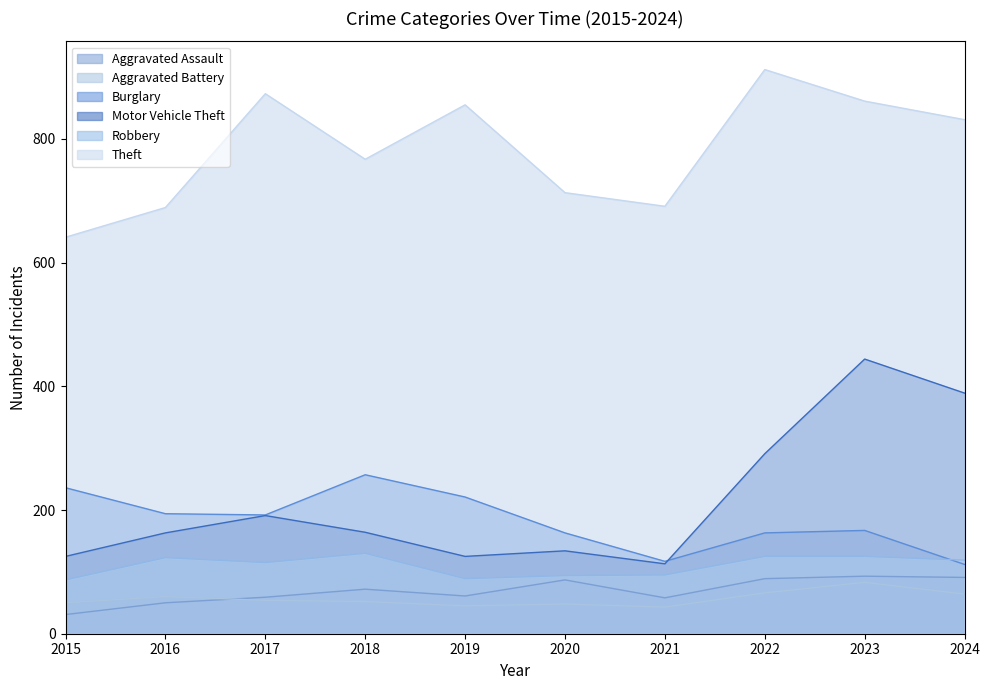

Reading right to left, extract all data points from this chart.

Aggravated Assault: 2024=91	2023=93	2022=89	2021=58	2020=87	2019=61	2018=72	2017=59	2016=50	2015=31
Aggravated Battery: 2024=64	2023=83	2022=66	2021=43	2020=48	2019=45	2018=52	2017=54	2016=60	2015=50
Burglary: 2024=112	2023=167	2022=163	2021=117	2020=163	2019=221	2018=257	2017=192	2016=194	2015=236
Motor Vehicle Theft: 2024=389	2023=444	2022=291	2021=113	2020=134	2019=125	2018=164	2017=191	2016=163	2015=125
Robbery: 2024=119	2023=125	2022=125	2021=95	2020=94	2019=89	2018=130	2017=115	2016=123	2015=87
Theft: 2024=831	2023=861	2022=912	2021=691	2020=713	2019=855	2018=767	2017=873	2016=689	2015=641